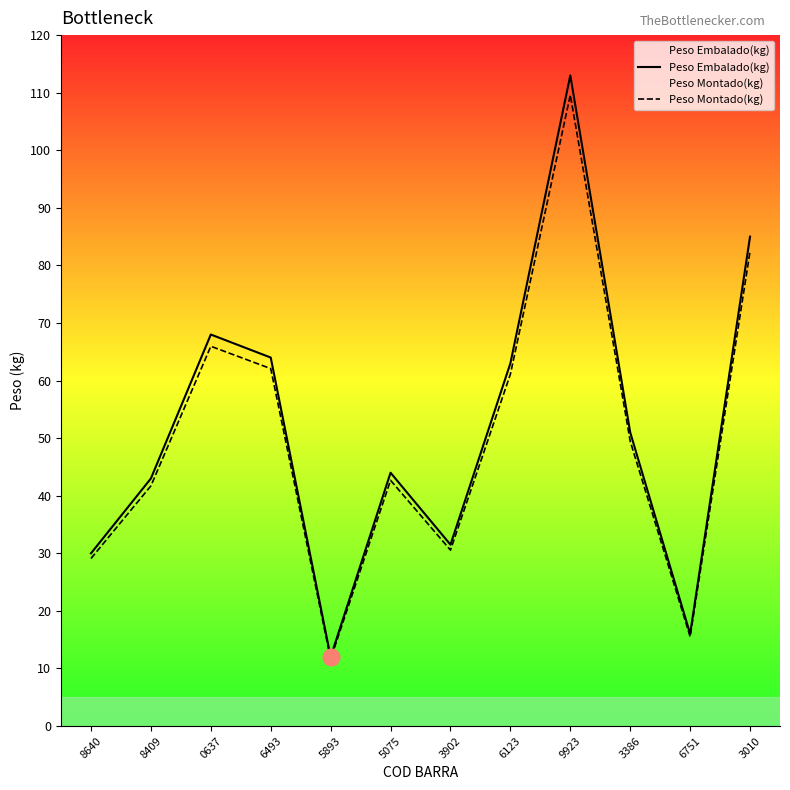

The Peso Montado(kg) series shows 82.5 at 3010. True or false?

True